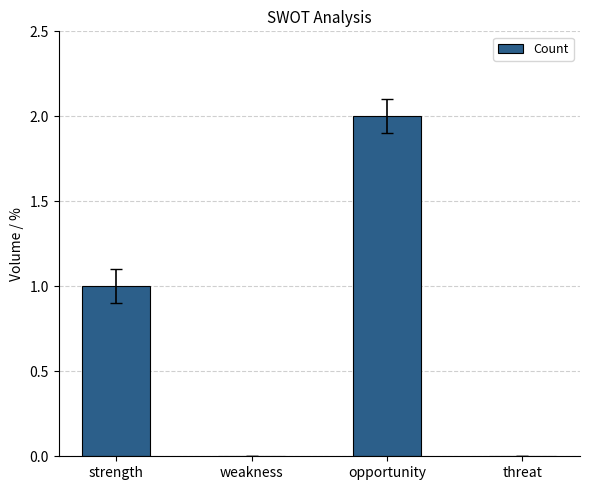

Reading left to right, extract all data points from this chart.

strength=1	weakness=0	opportunity=2	threat=0